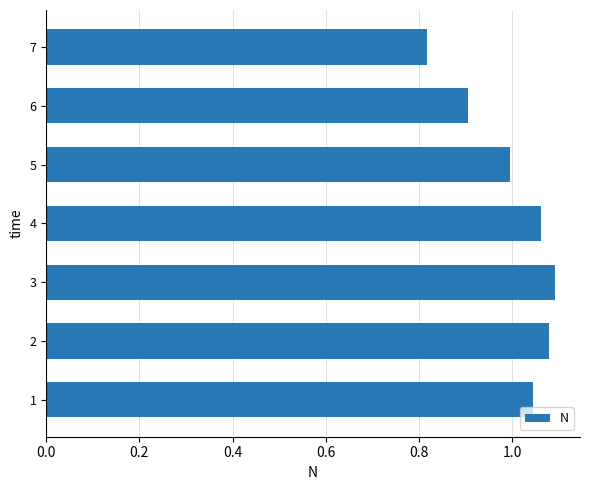

Which label corresponds to the smallest value in the chart?

7